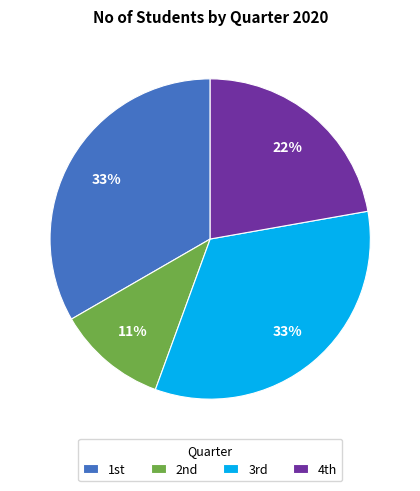

Which slice is the smallest?

2nd